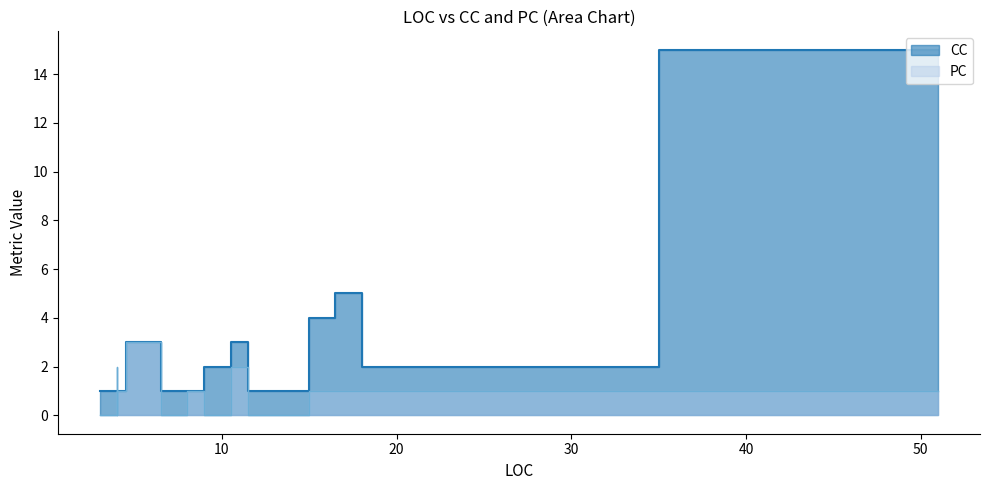

Is the value of PC at 4 greater than the value of CC at 4?

No